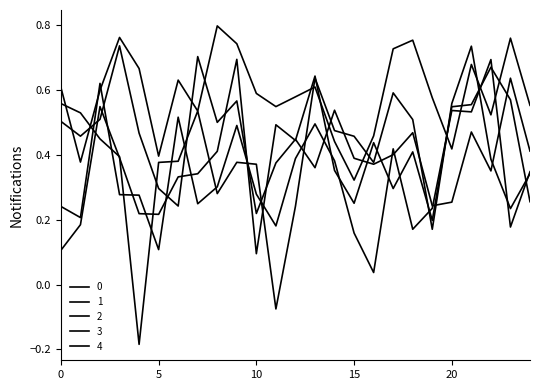

Does the chart display data point markers on the line(s)?

No